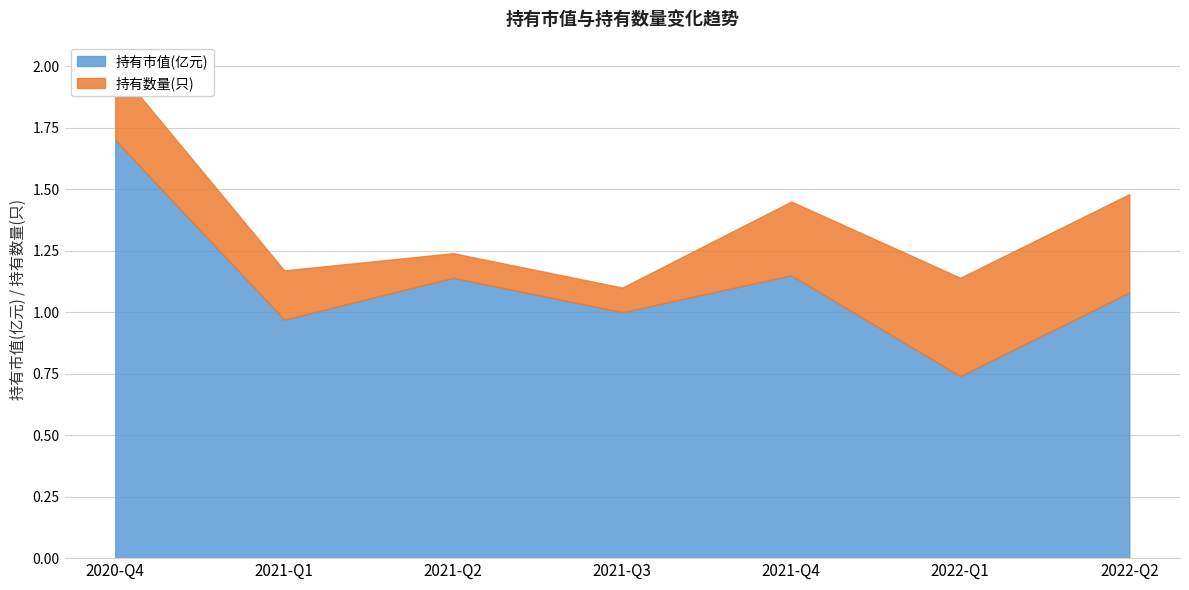

Approximately how many times larger is the value at 2020-Q4 compared to 2022-Q2?

1.6